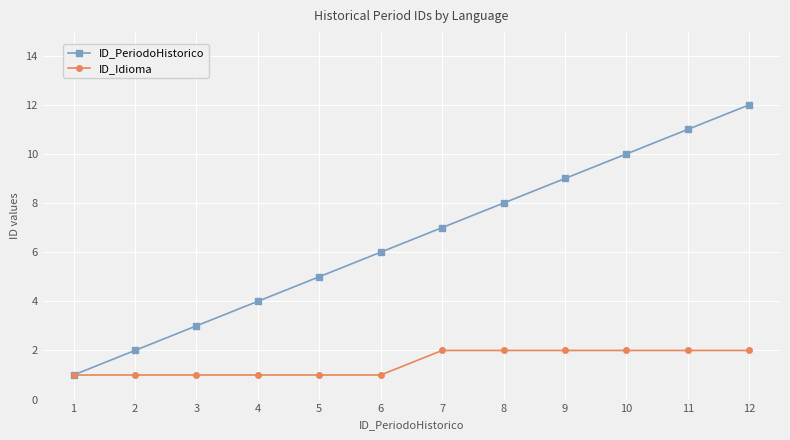

How many ID_Idioma values are between 1 and 2?

12